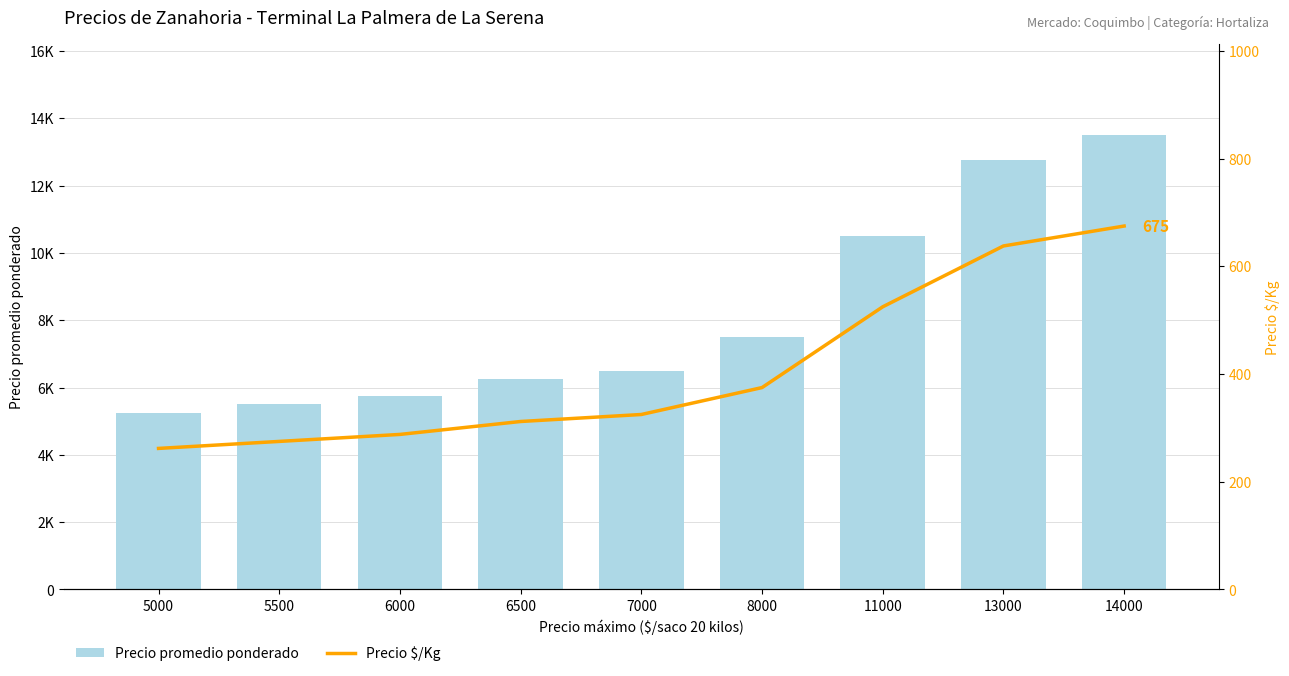

Are the bars horizontal?

No